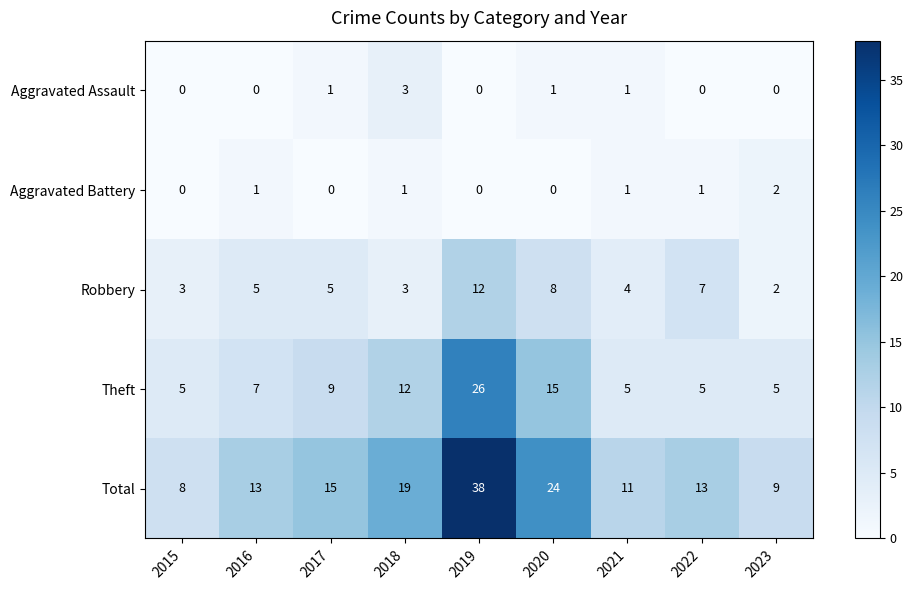

What is the difference between the Total values at 2020 and 2019?

14